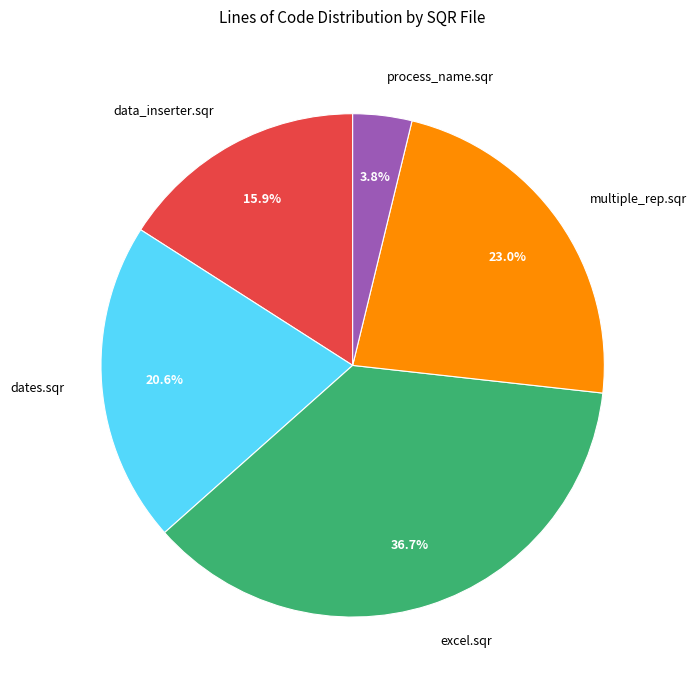

What is the ratio of the value at dates.sqr to the value at multiple_rep.sqr?

0.9